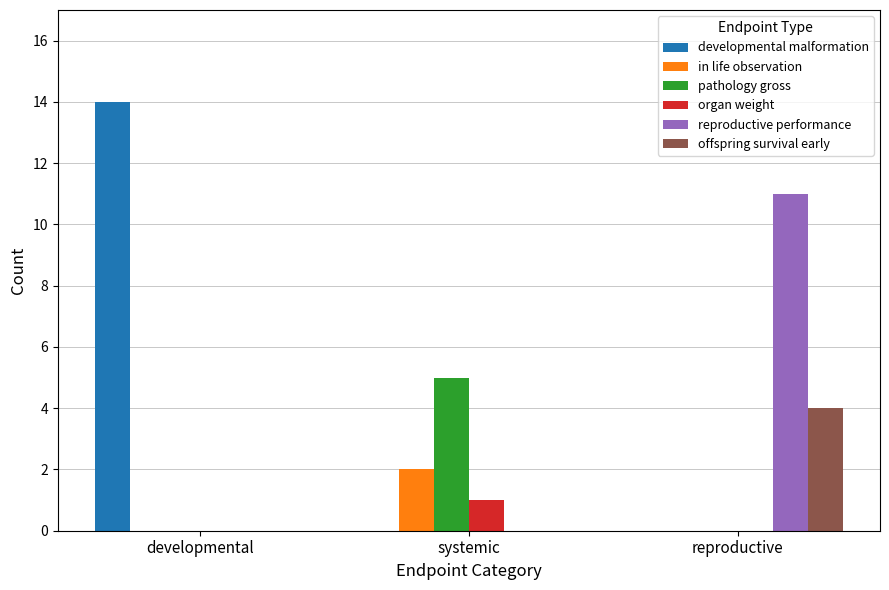

Which series has the largest total across all categories?

developmental malformation